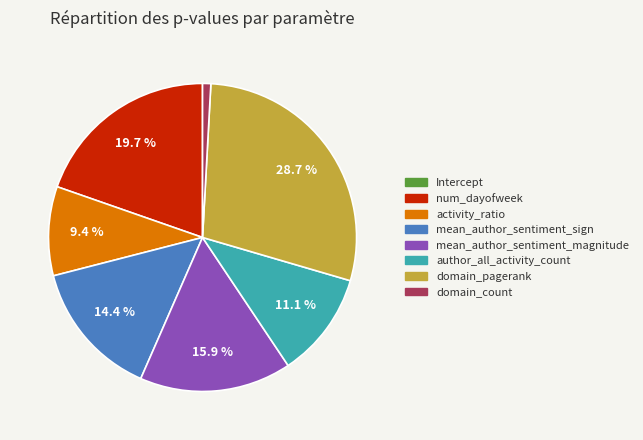

What is the largest slice in the pie chart?

domain_pagerank